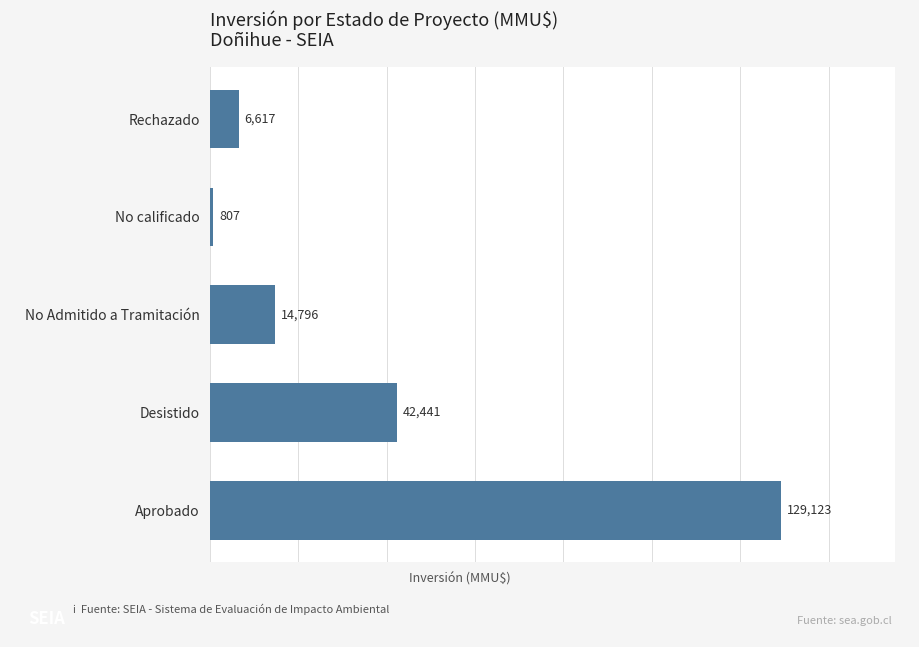

What is the difference between the maximum and minimum values?

128316